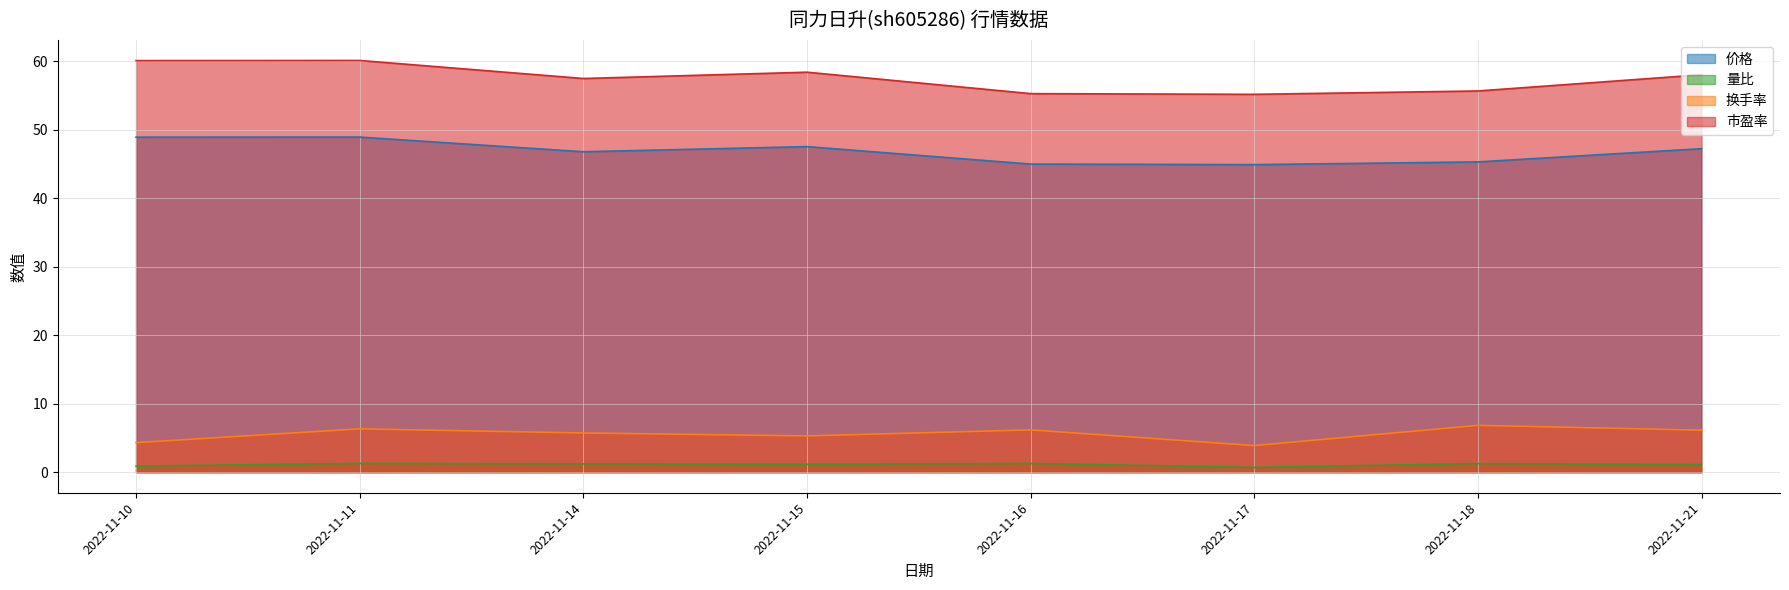

True or false: 量比 and 换手率 cross at least once.

False